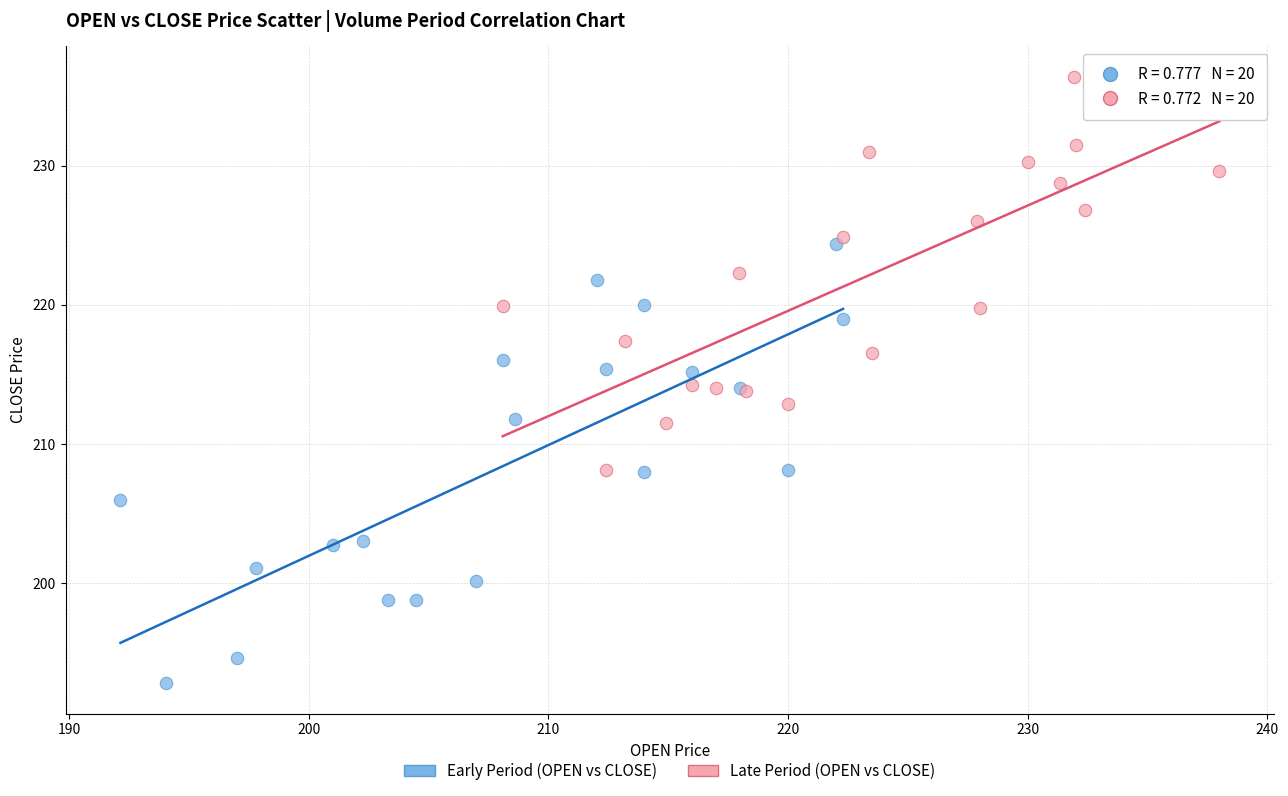

Which series contains the highest Y value?

Late Period (OPEN vs CLOSE)